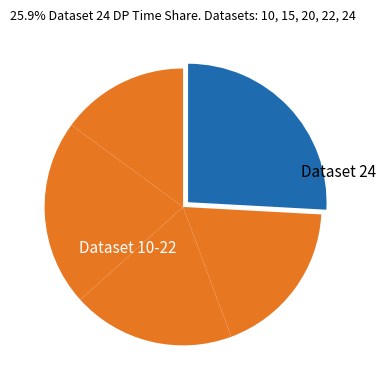

To the nearest percent, what is the average slice percentage?

20%